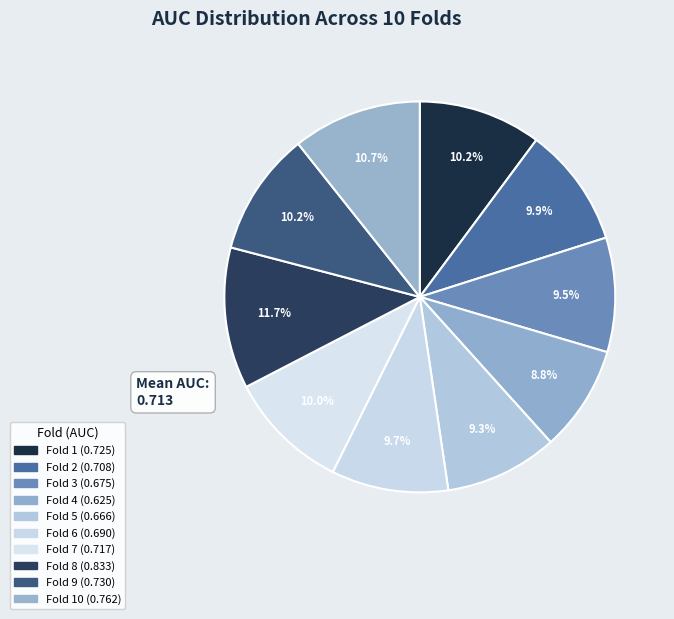

Count the number of slices in the pie.

10